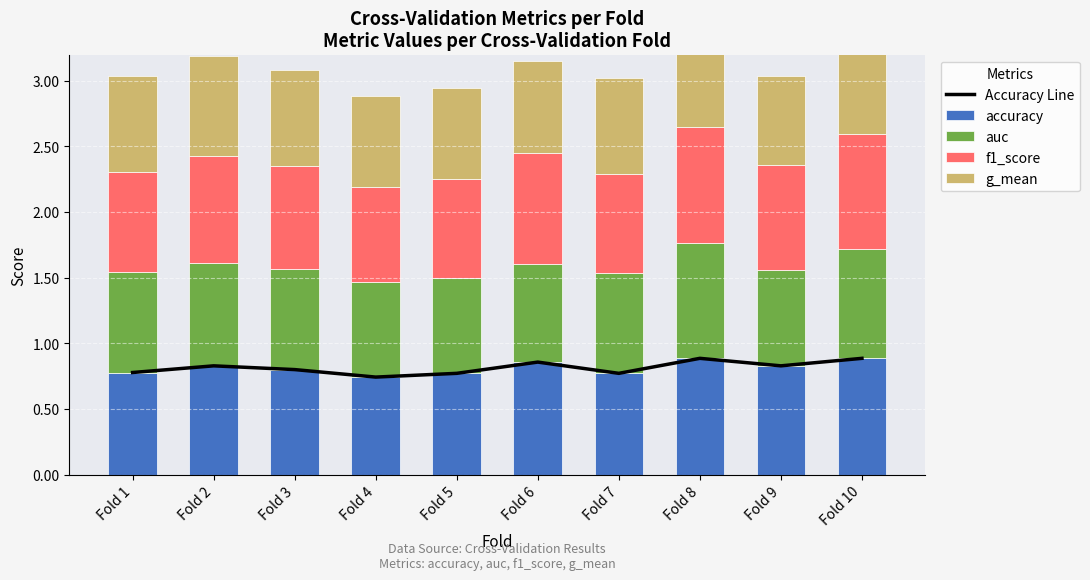

Which series has the widest spread of values?

g_mean